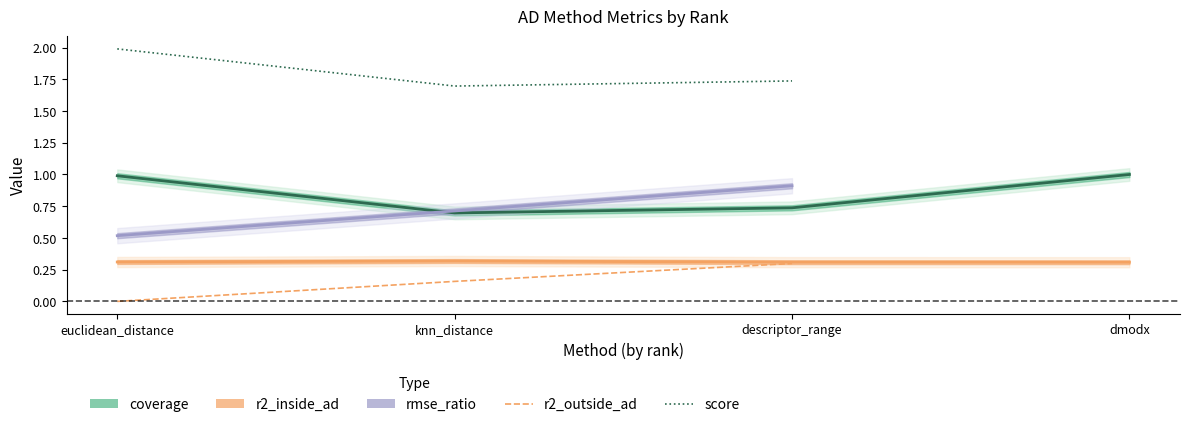

The value at 2 is 2. True or false?

False